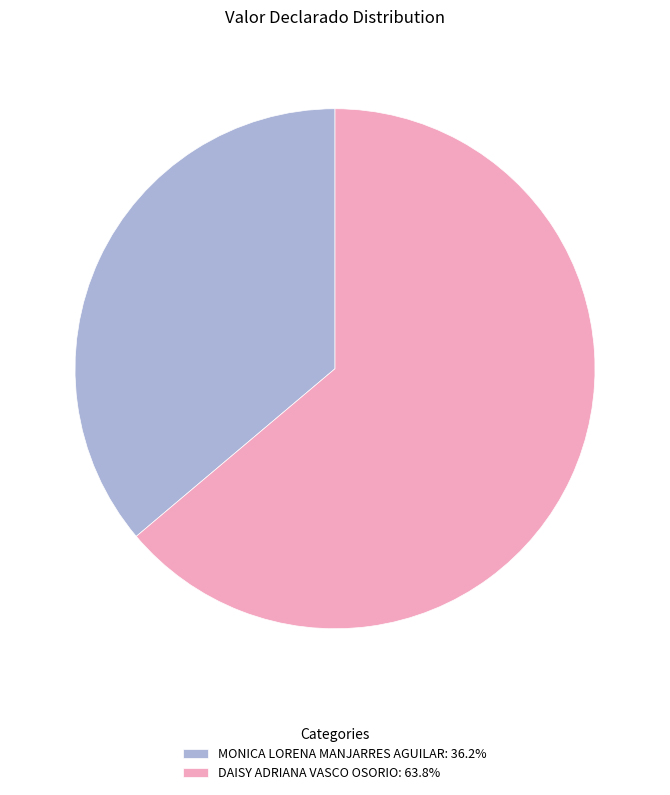

Which has a higher value, DAISY ADRIANA VASCO OSORIO or MONICA LORENA MANJARRES AGUILAR?

DAISY ADRIANA VASCO OSORIO